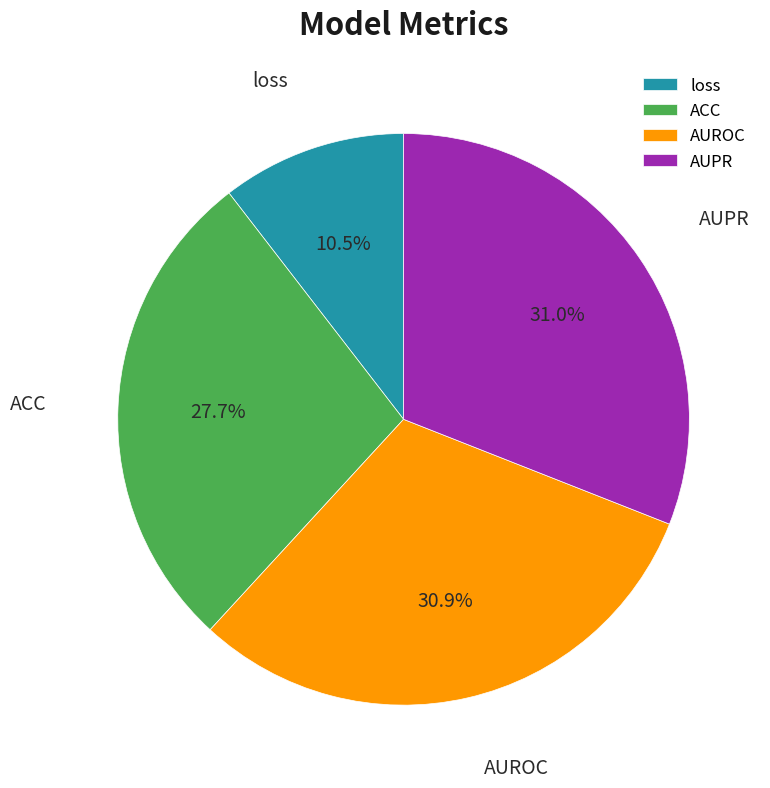

Is it true that AUROC is 25% of the pie?

False